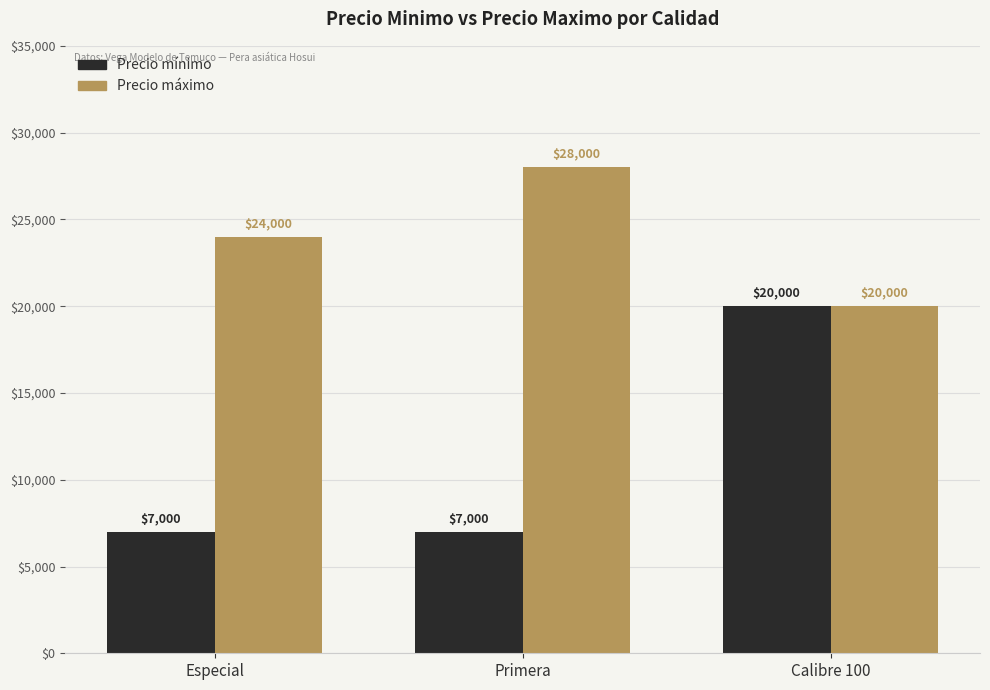

Count the number of data series in this chart.

2